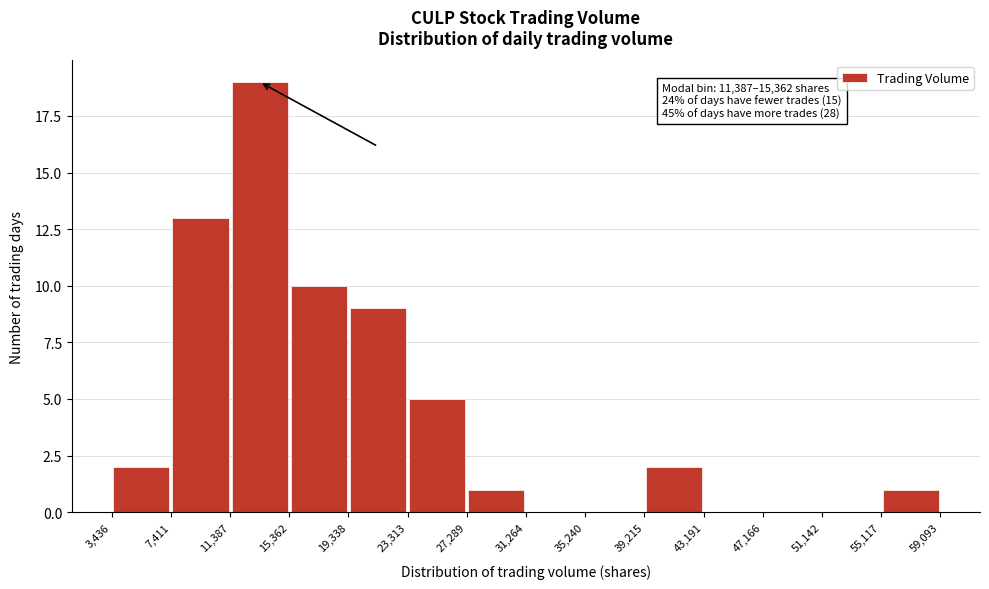

Which range on the x-axis has the tallest bar?

11,387 to 15,362